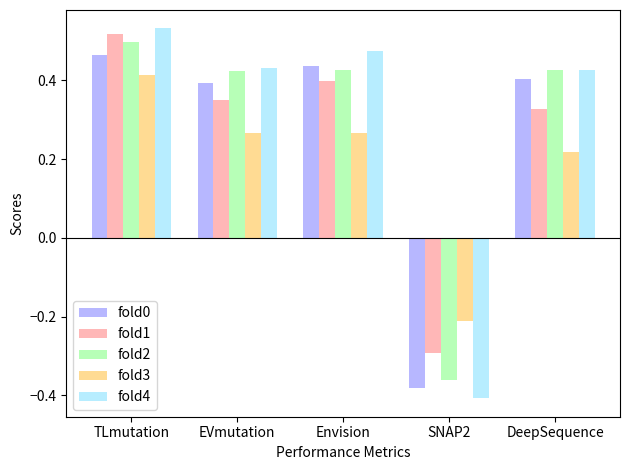

What is the label of the 5th bar from the left?

DeepSequence